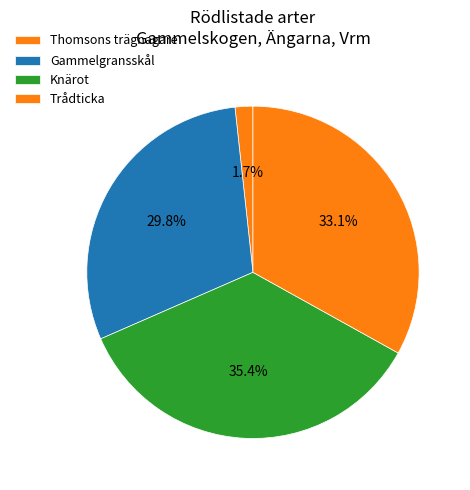

Which slice is the largest?

Knärot